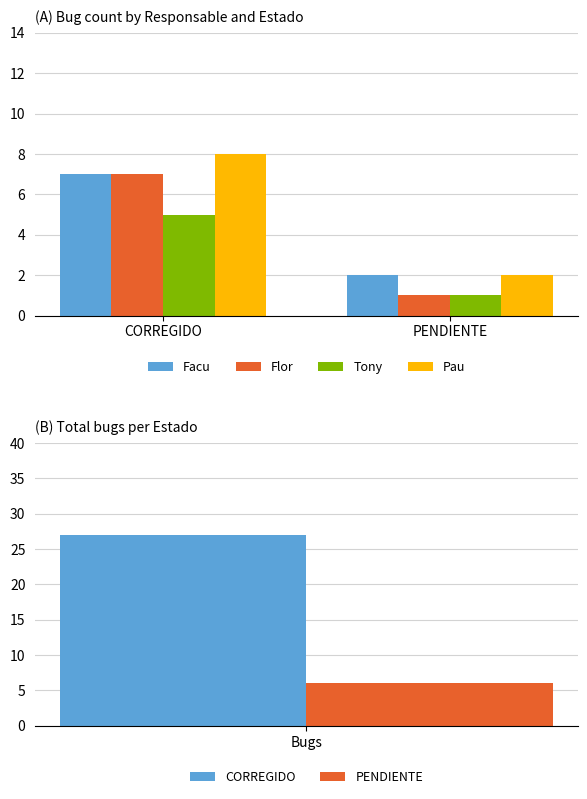

How many groups of bars are there?

2